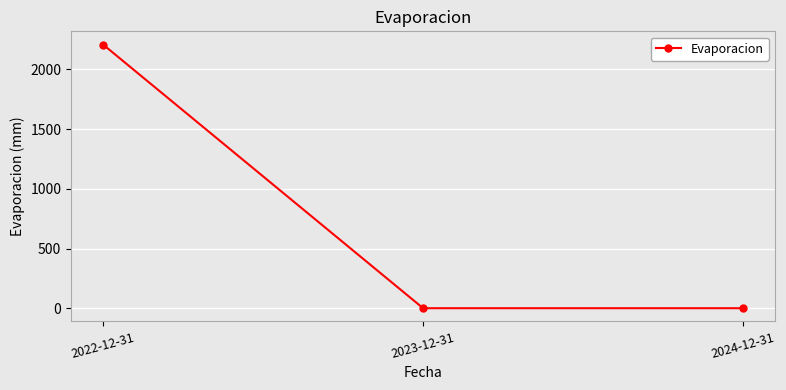

At which category does the chart reach its peak across all series?

2022-12-31